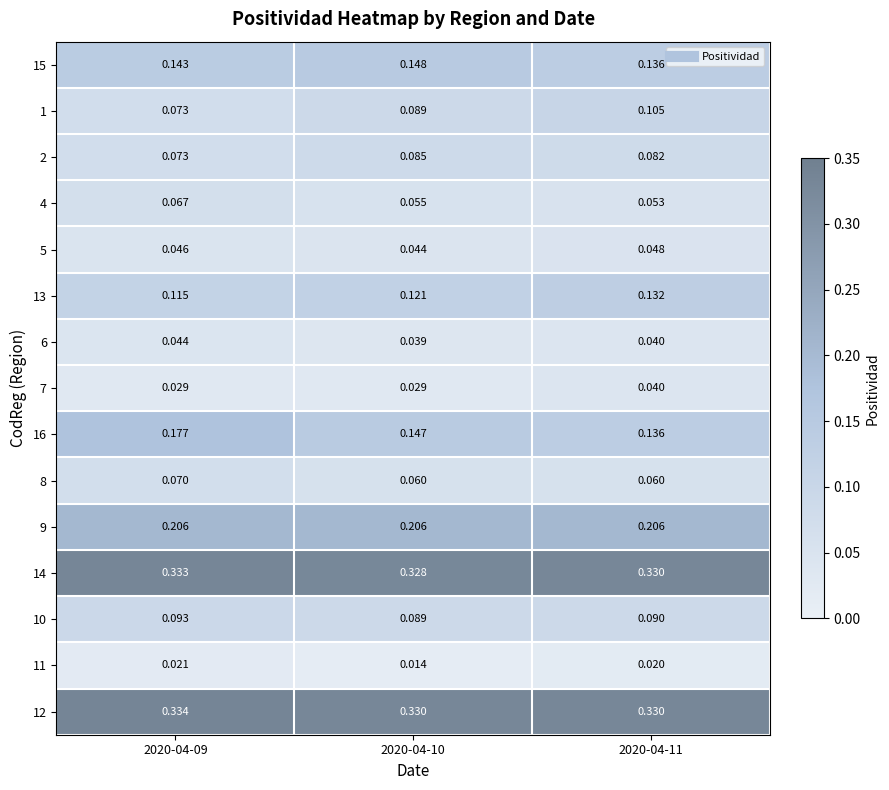

Rank the series by their maximum value, from highest to lowest.

12, 14, 9, 16, 15, 13, 1, 10, 2, 8, 4, 5, 6, 7, 11